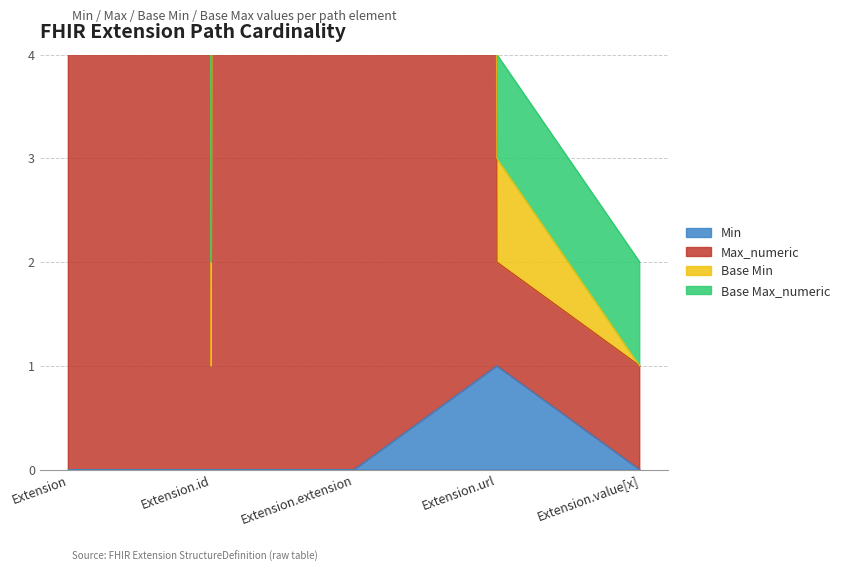

Which series has the largest range (max minus min)?

Base Max_numeric